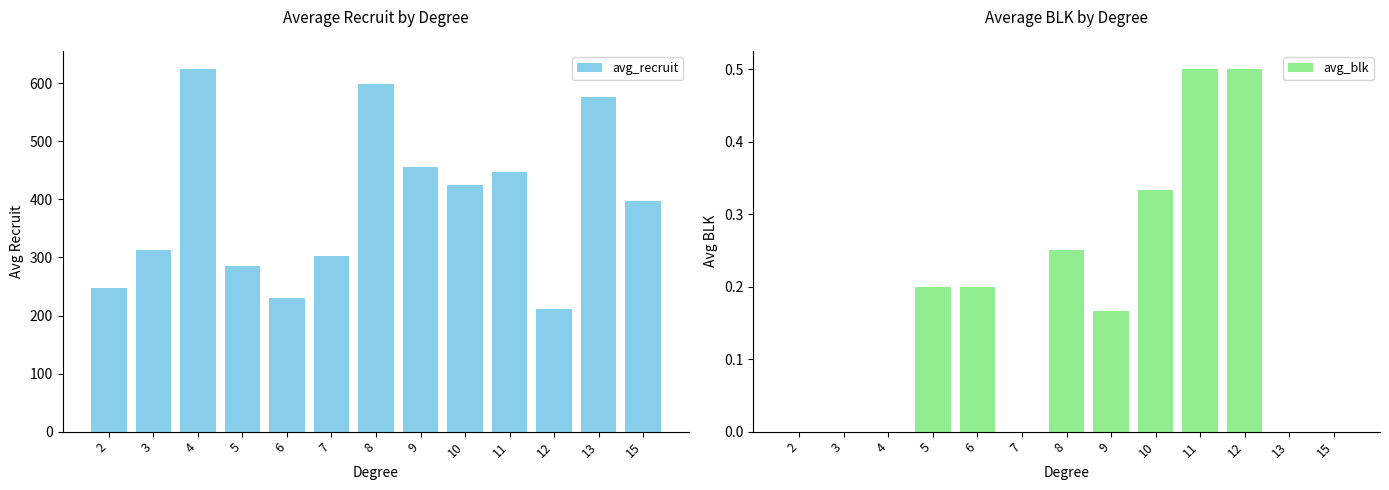

How many data points in avg_recruit are less than 397?

6